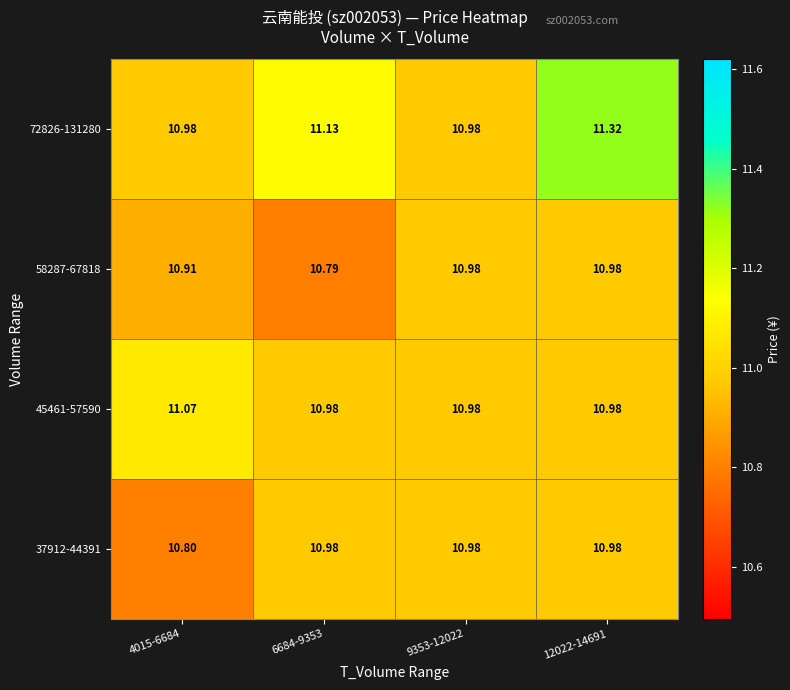

Is the value of 72826-131280 at 6684-9353 greater than the value of 37912-44391 at 4015-6684?

Yes